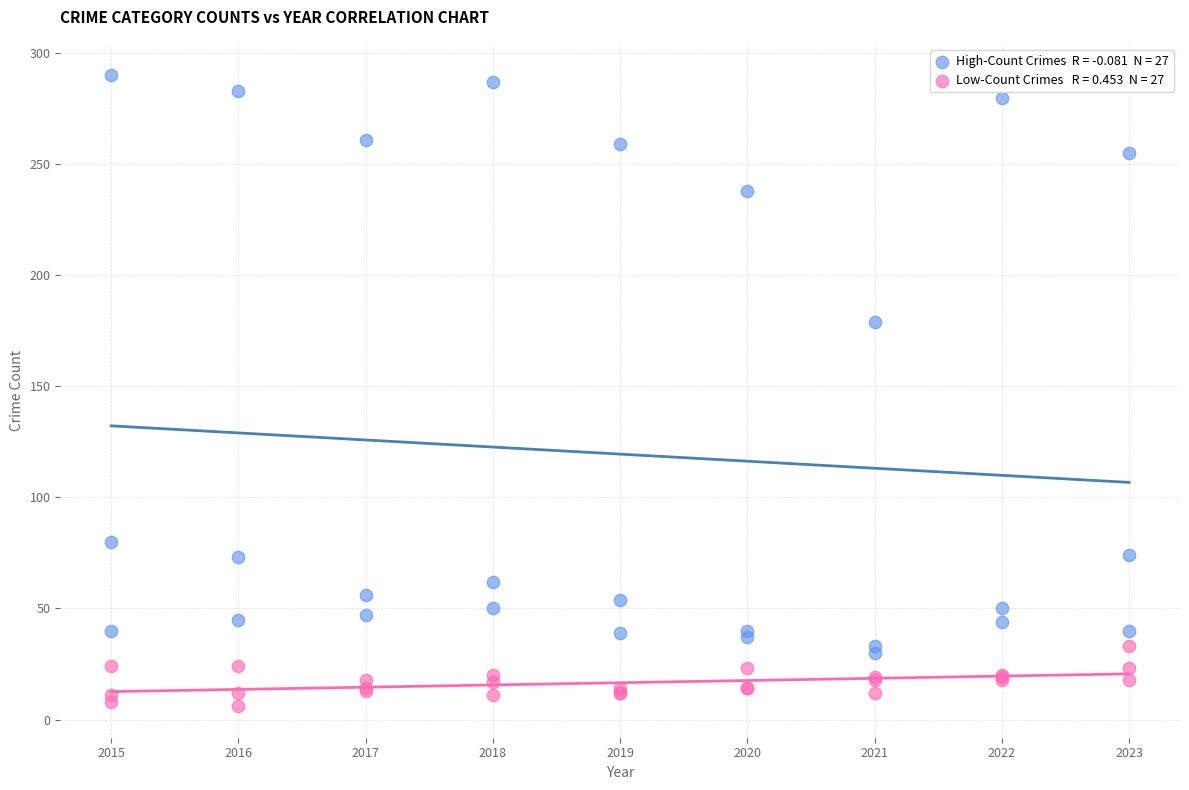

Across all series, what Y value is closest to 148?

179